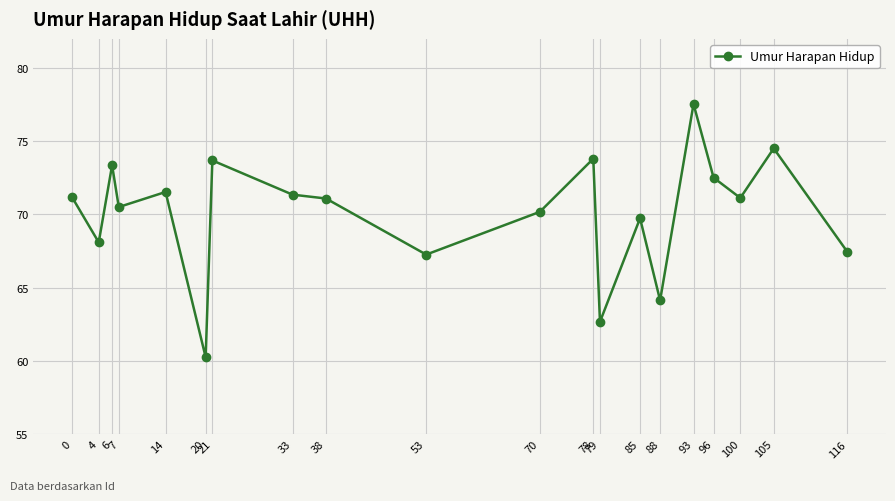

What is the average value?

70.1